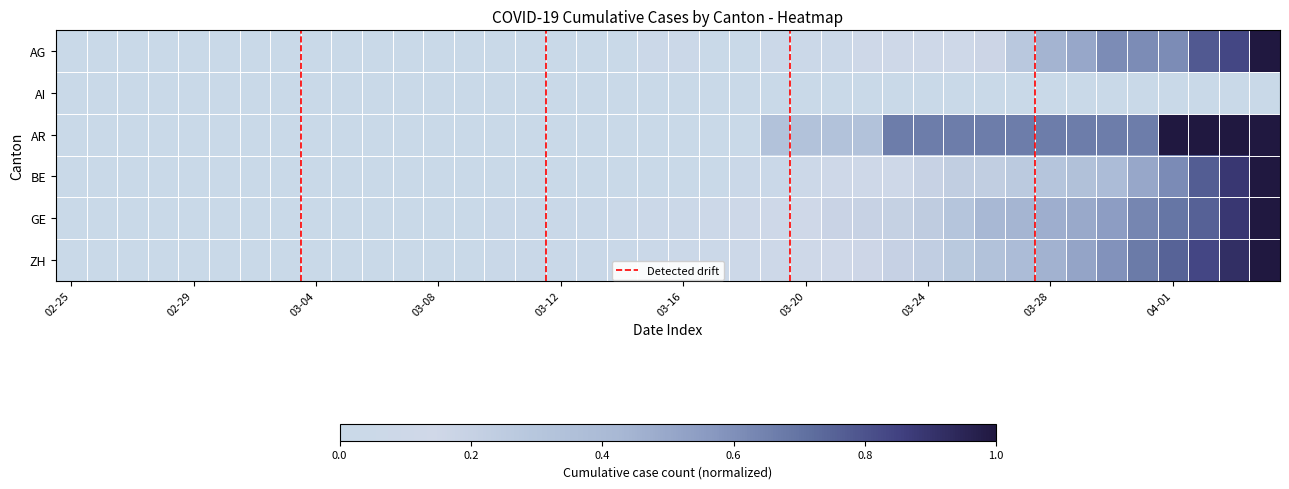

Which series has the widest spread of values?

AG